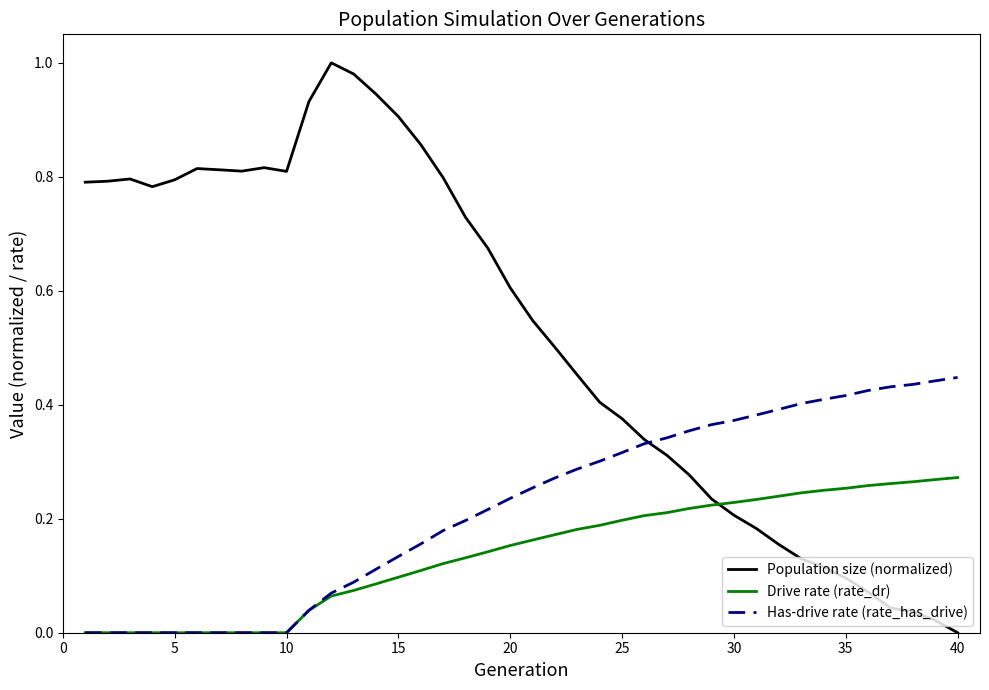

Which series has the widest spread of values?

Population size (normalized)